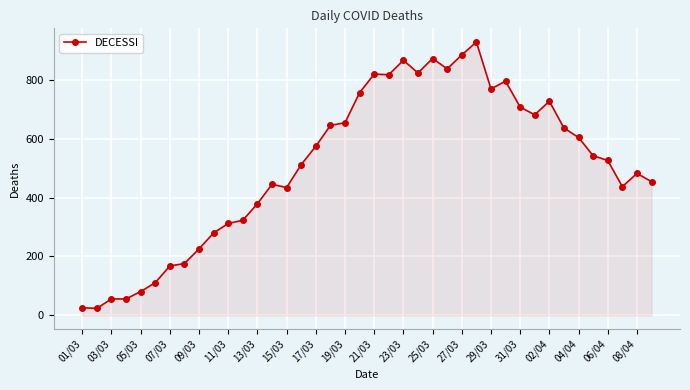

What is the sum of all values?

20444